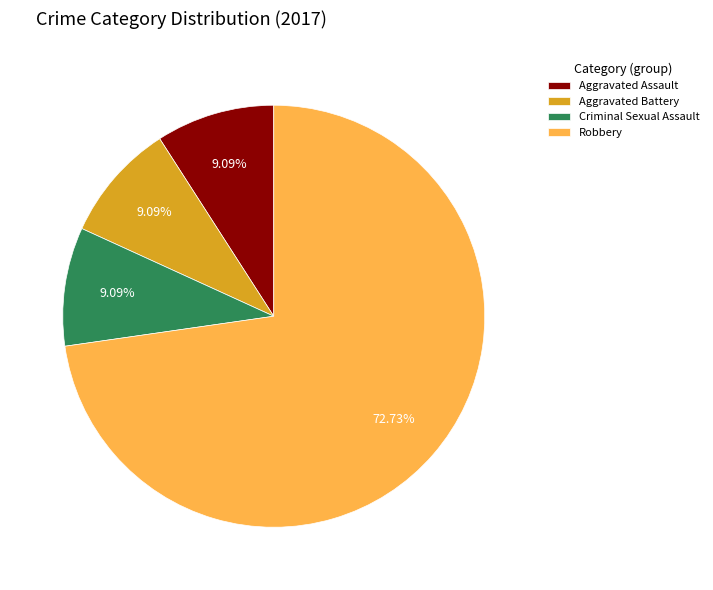

Does Aggravated Assault account for over 50% of the chart?

No